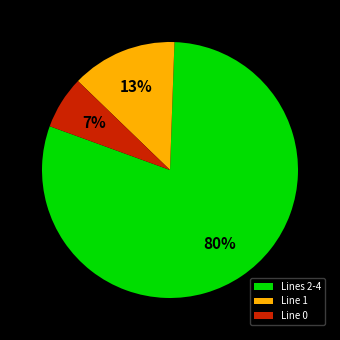

Which category accounts for the majority?

Lines 2-4